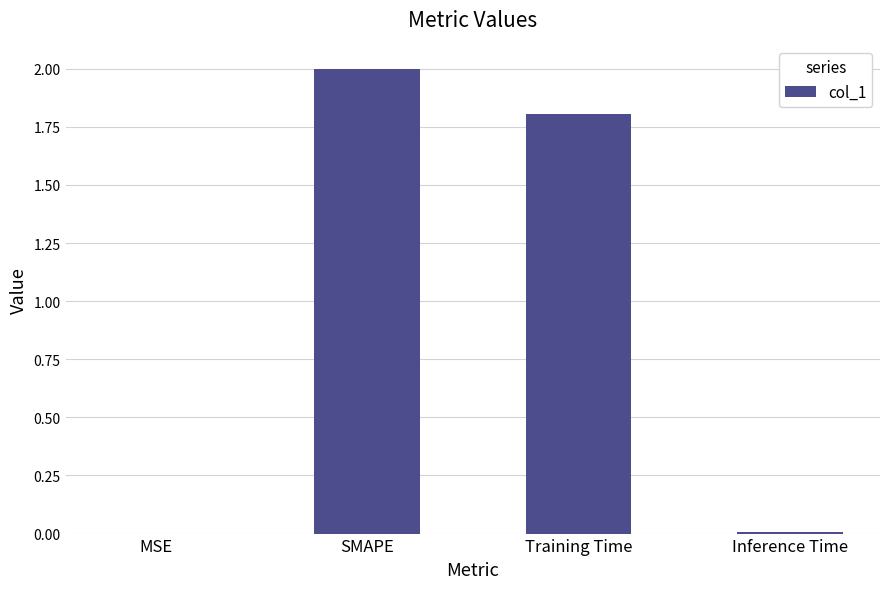

Where does the data first go above 1?

SMAPE